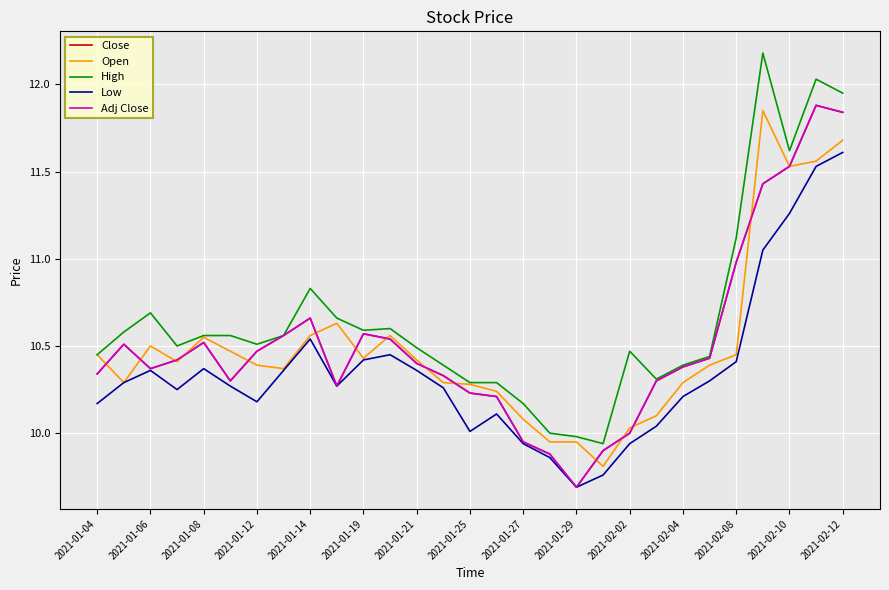

Where is the first local minimum for Close?

2021-01-06